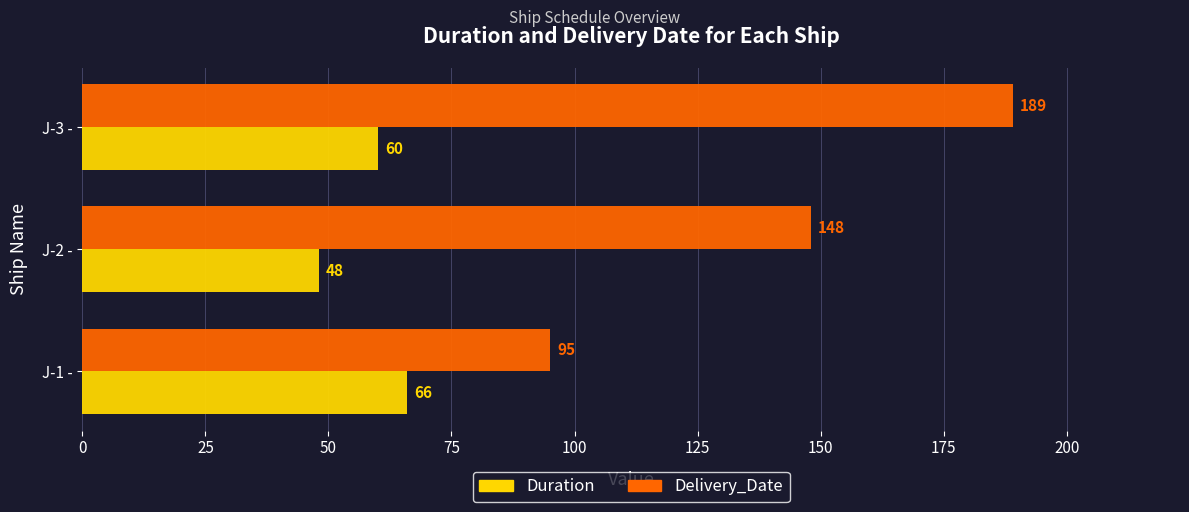

Where is Duration nearest to the value 57?

J-3 -